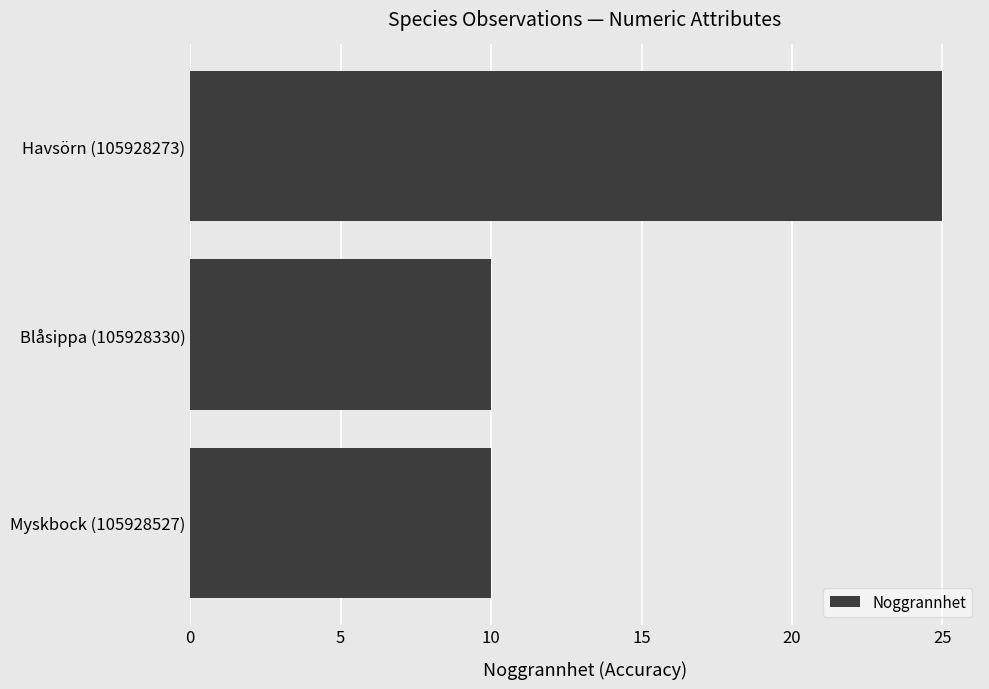

Is it true that the value at Havsörn (105928273) is 25?

True